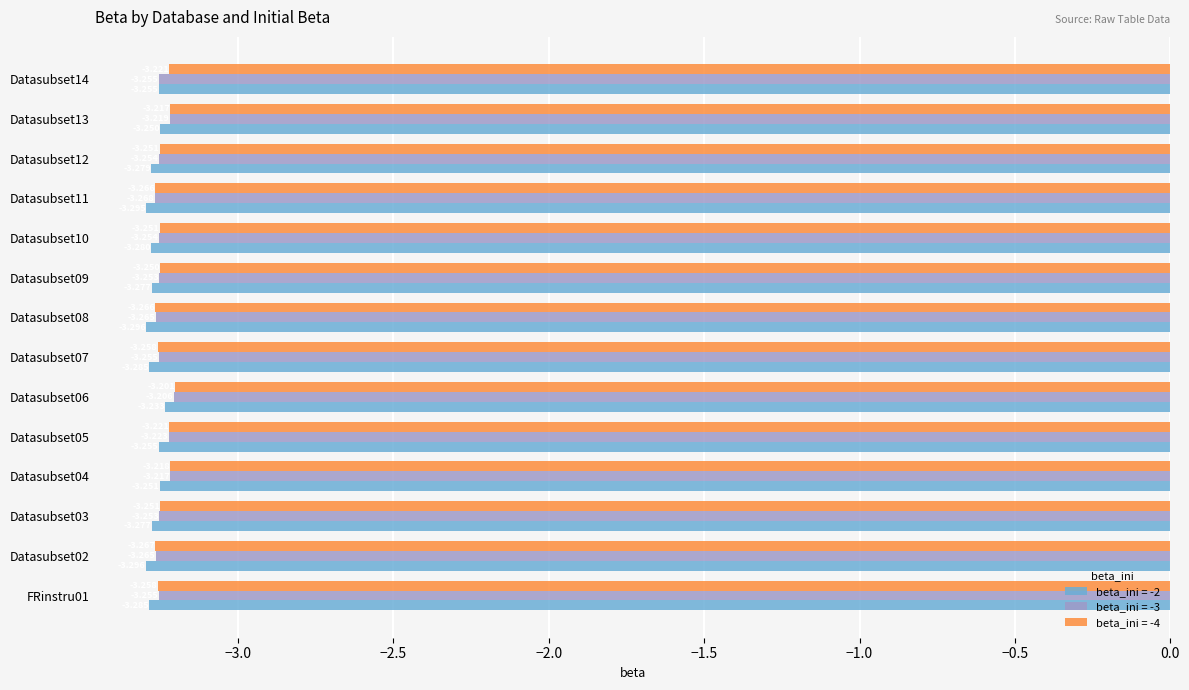

Is the value of beta_ini = -4 at FRinstru01 greater than the value of beta_ini = -3 at Datasubset12?

No